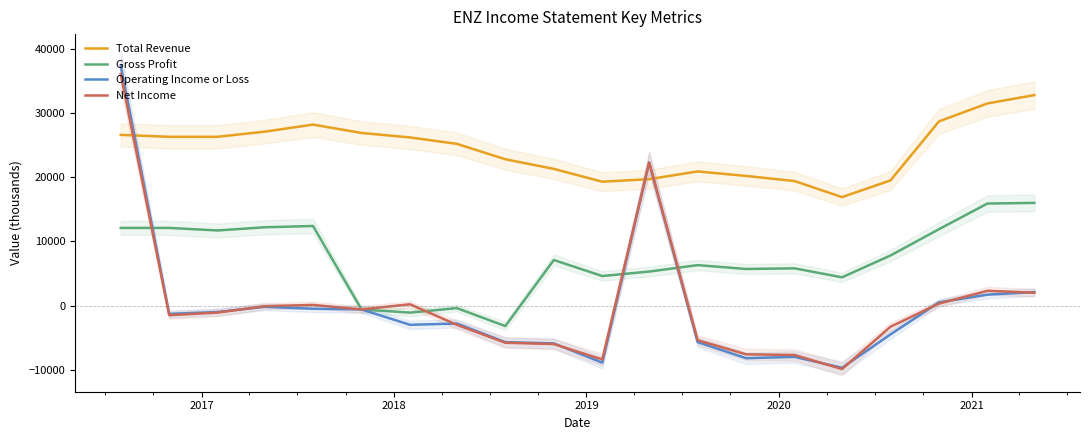

What is the lowest value of the Operating Income or Loss series?

-9700